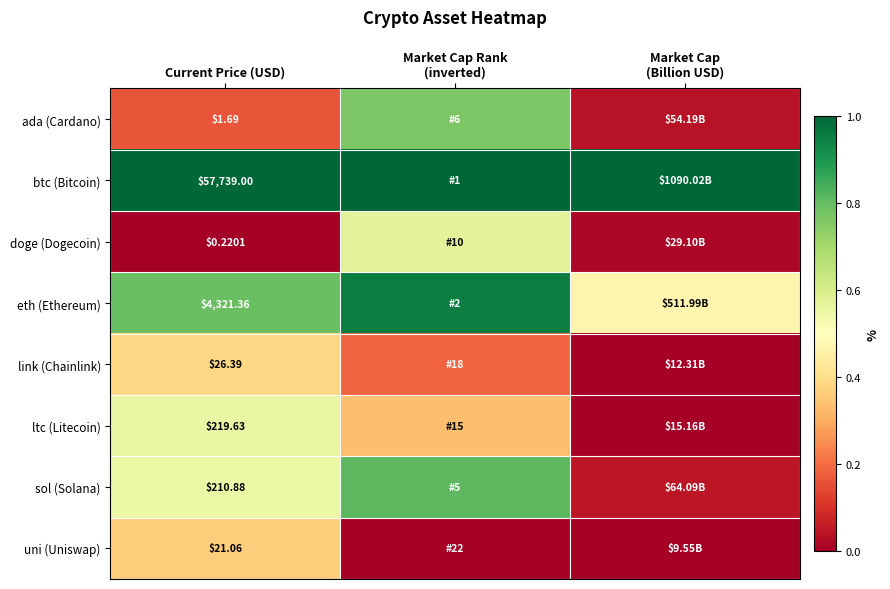

Rank the series at Current Price (USD) from lowest to highest value.

doge (Dogecoin), ada (Cardano), uni (Uniswap), link (Chainlink), sol (Solana), ltc (Litecoin), eth (Ethereum), btc (Bitcoin)